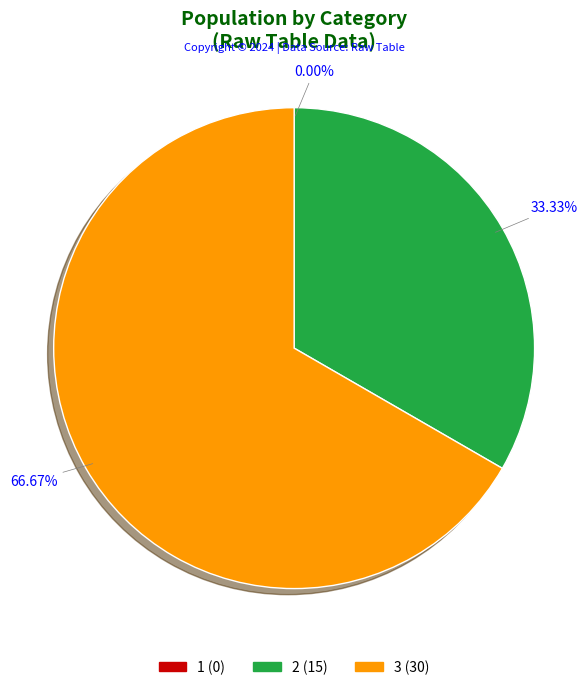

Approximately how many times larger is the value at 3 compared to 2?

2.0